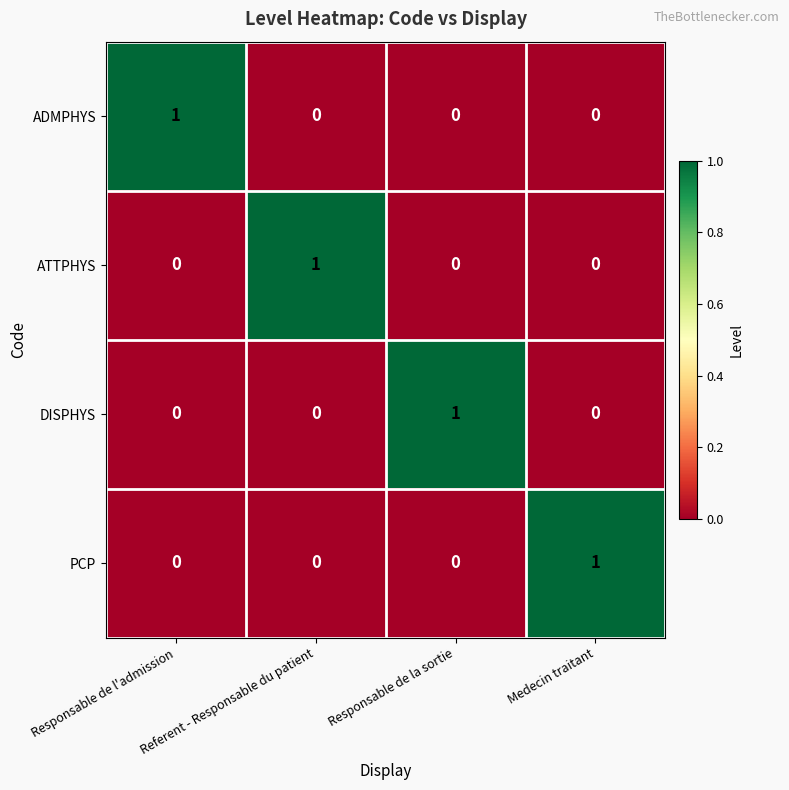

How many PCP values are between 0 and 1?

4